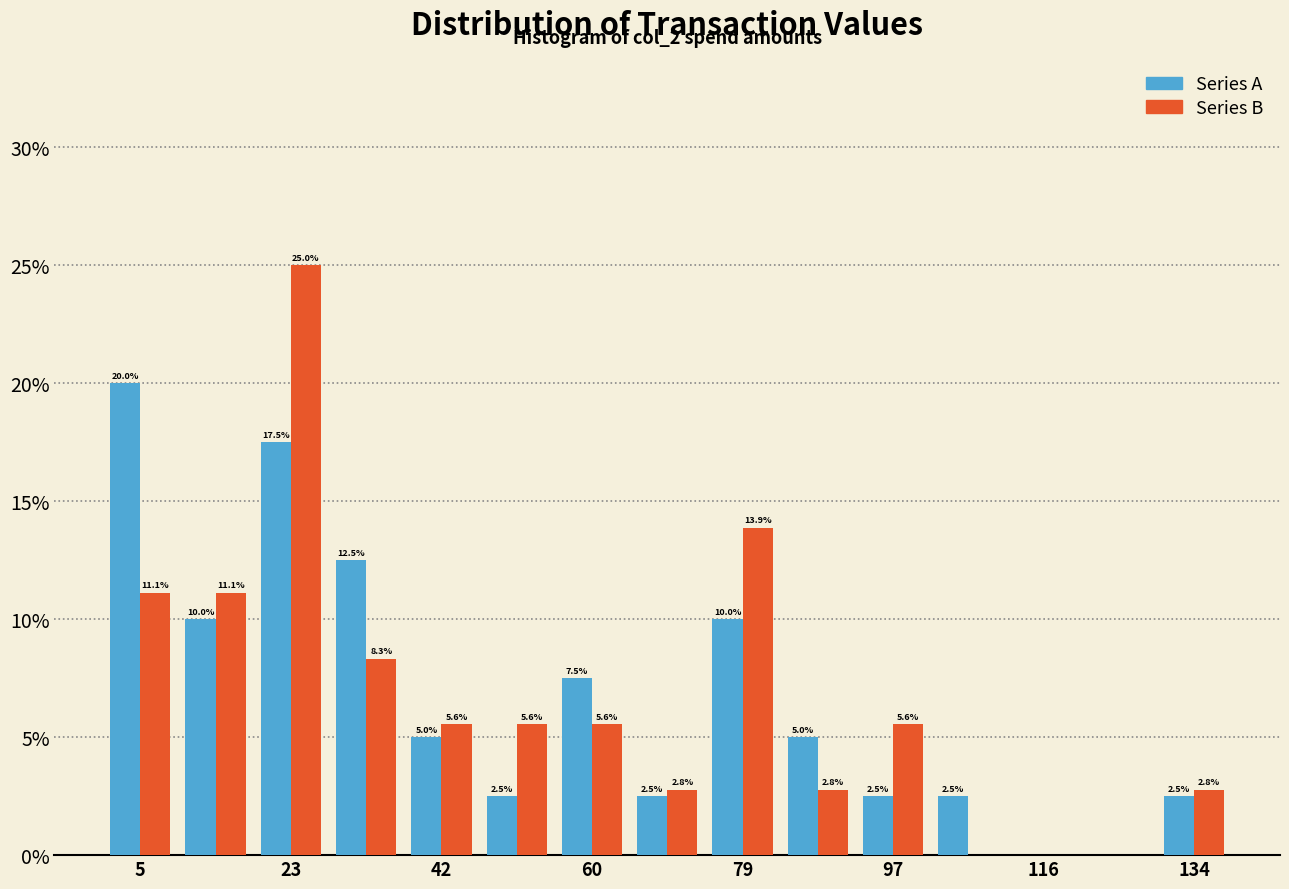

In the Series B series, which range on the x-axis has the tallest bar?

18 to 28